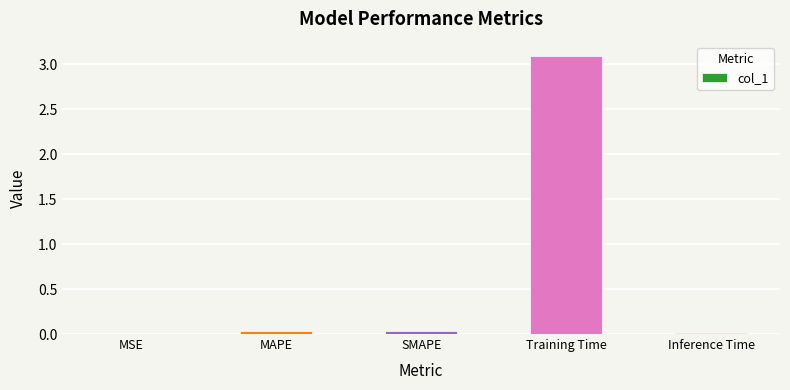

The chart shows a value of 0.0 at MAPE. True or false?

True